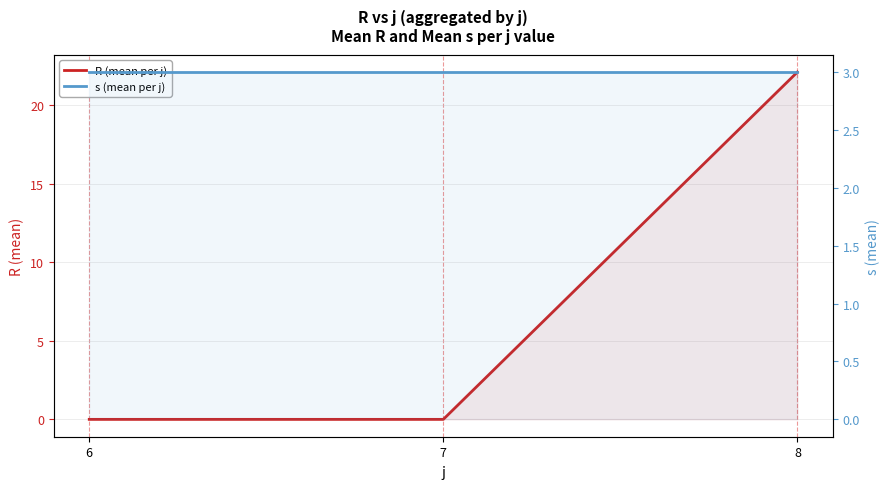

Is the value of R (mean per j) at 6 greater than the value of s (mean per j) at 8?

No